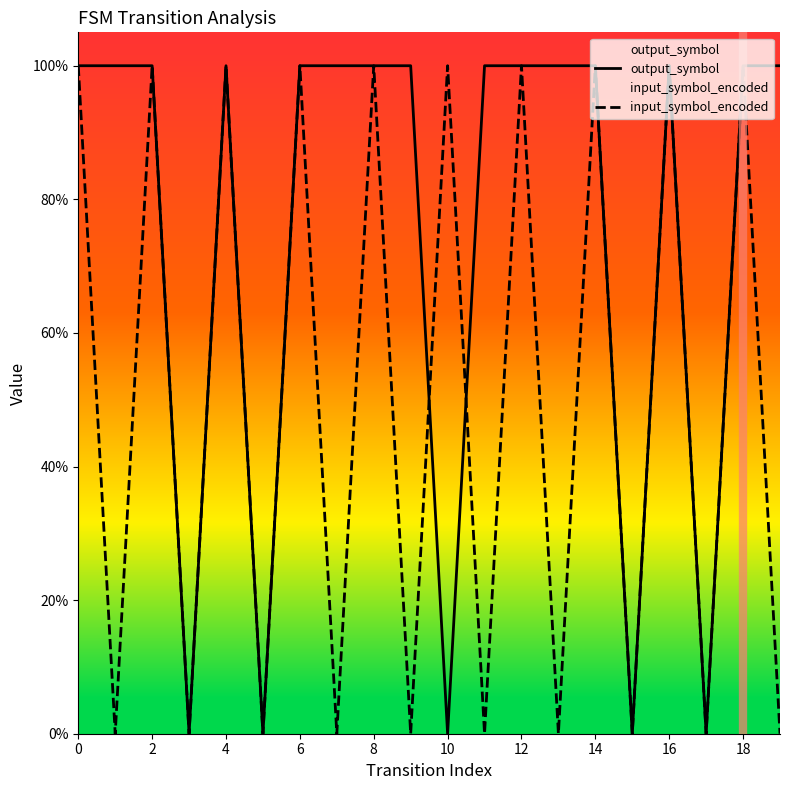

List the series in order of their peak value, lowest first.

output_symbol, input_symbol_encoded